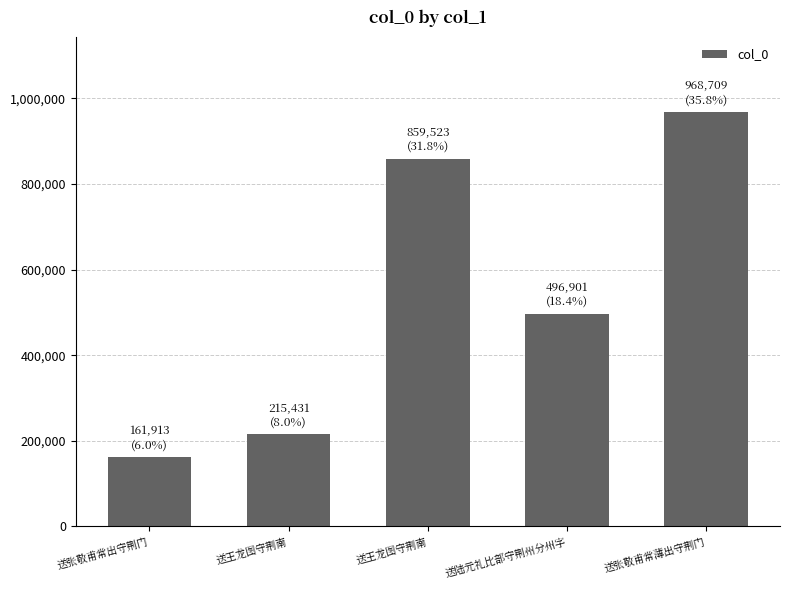

How many series are shown in this chart?

1